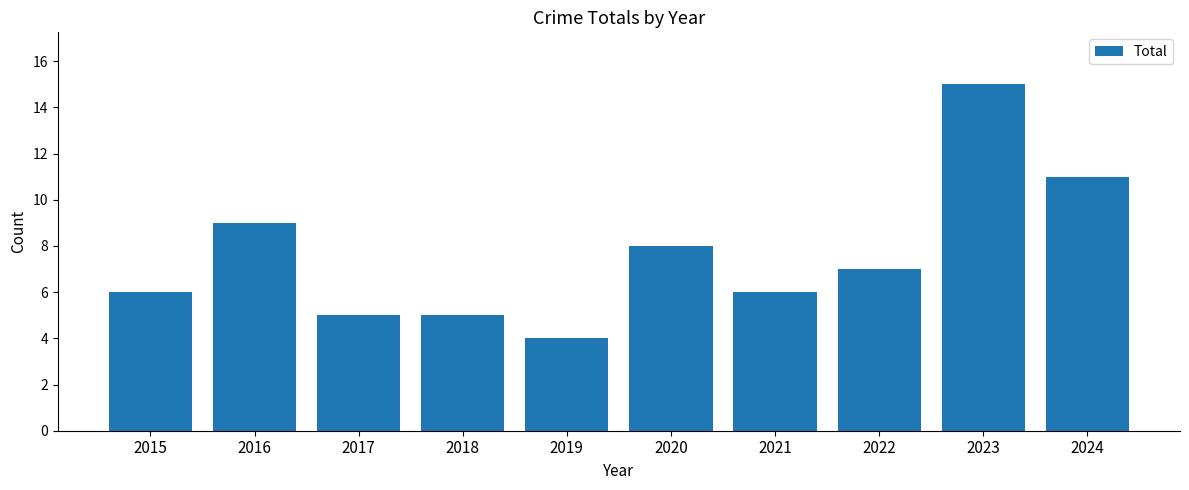

What is the difference between the values at 2023 and 2024?

4